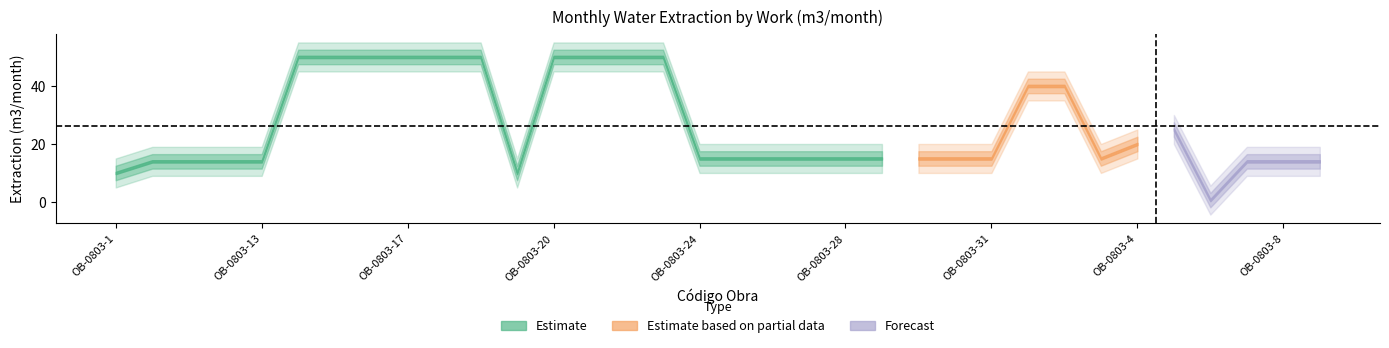

How many categories are shown in the chart?

34